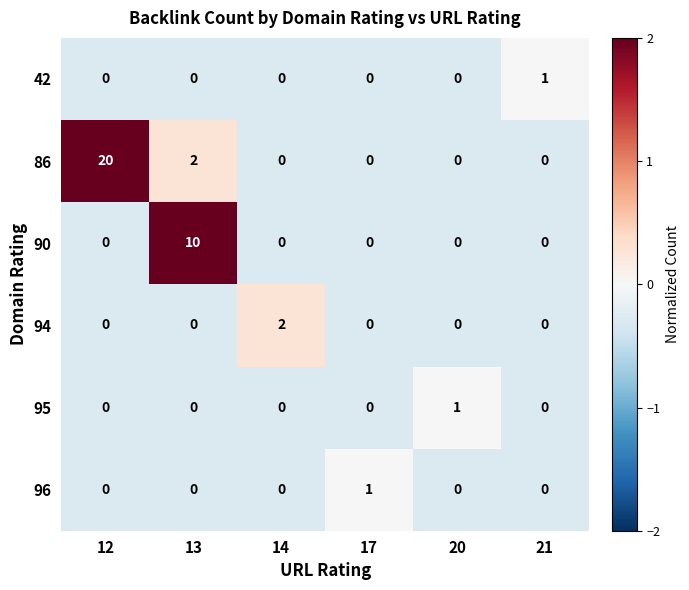

Count the number of data series in this chart.

6